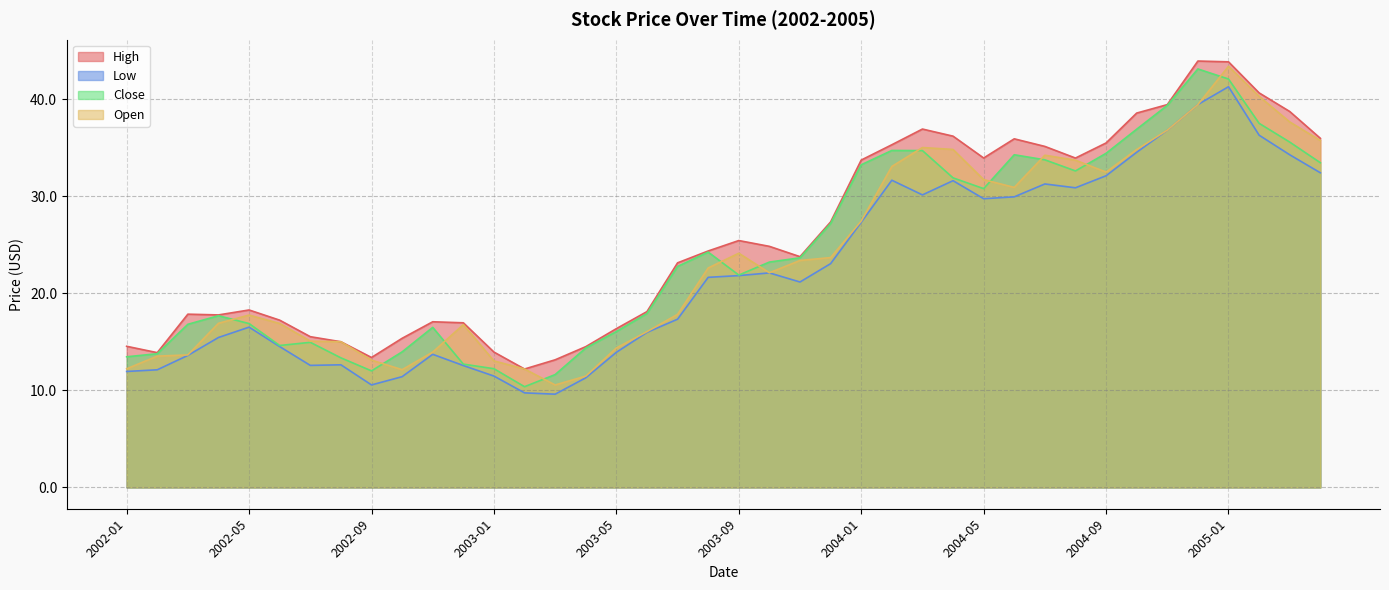

At how many categories does at least one series exceed 11?

40